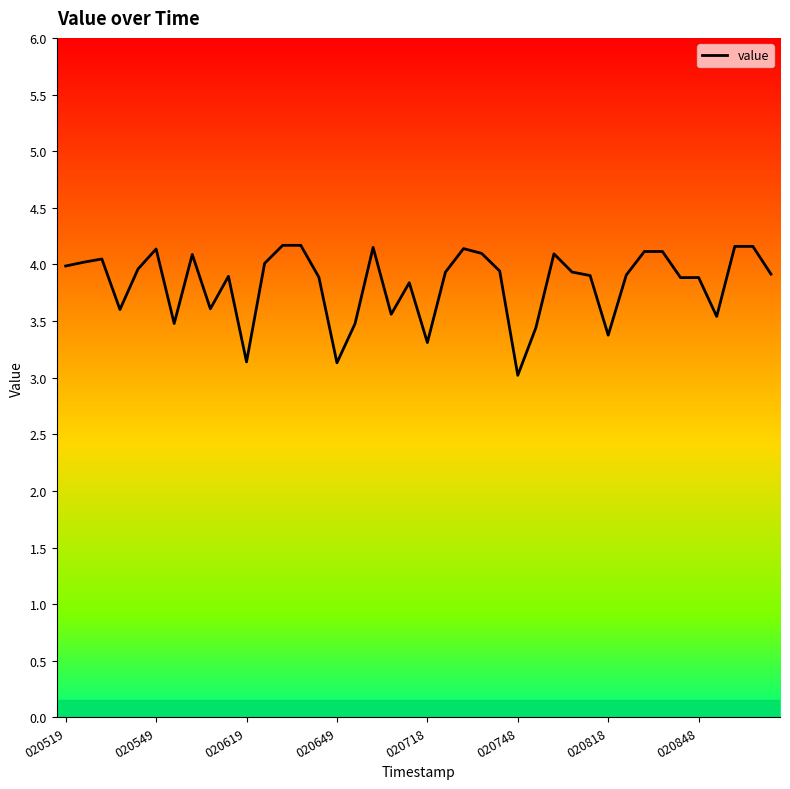

What is the difference between the maximum and minimum values?

1.1